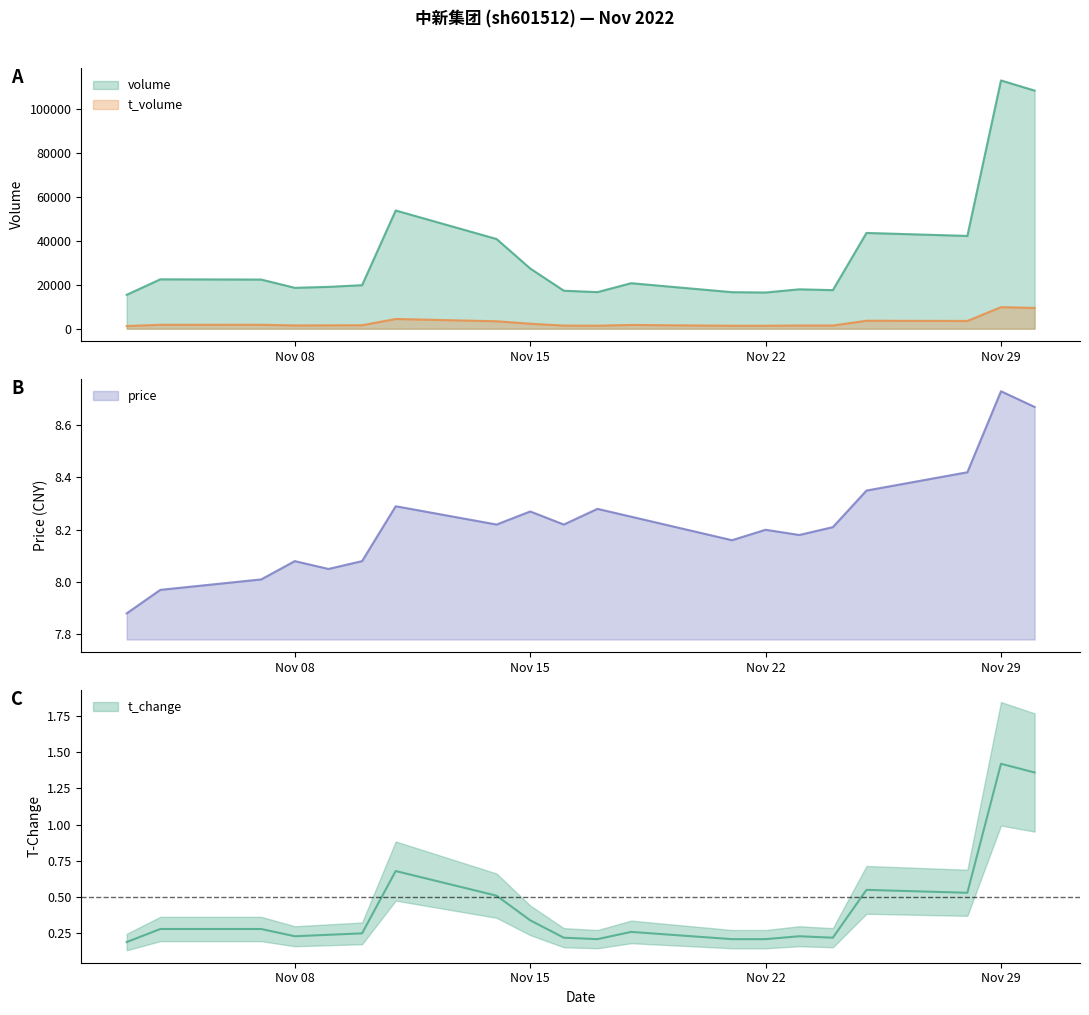

True or false: t_volume and t_change intersect in this chart.

False